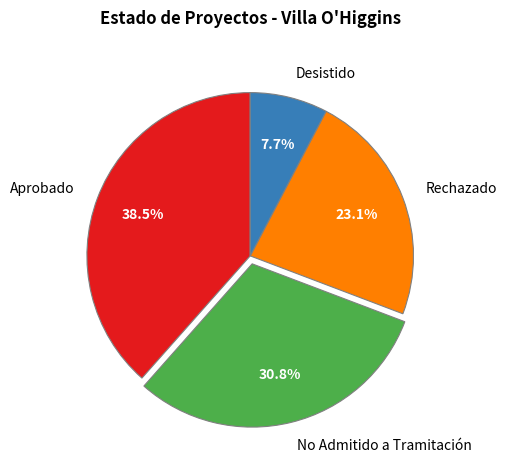

Is there any slice that represents more than half of the pie?

No